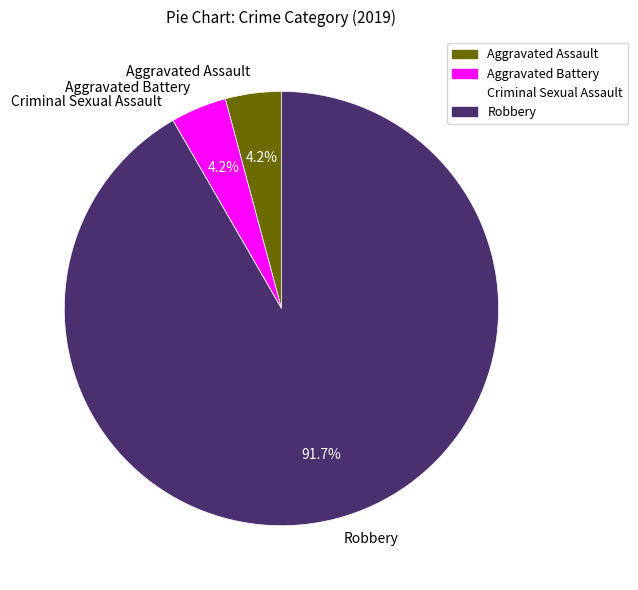

Which has a higher value, Robbery or Aggravated Battery?

Robbery